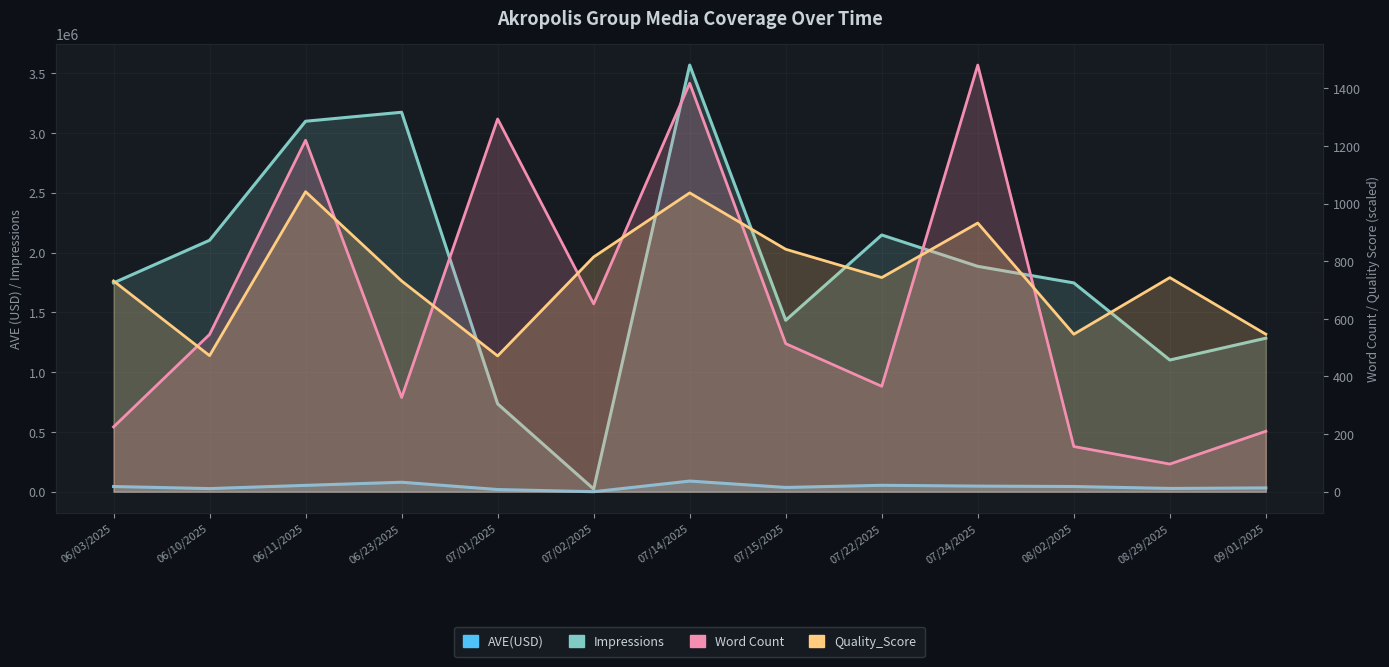

What is the difference between the Word Count values at 08/02/2025 and 07/14/2025?

1261.0